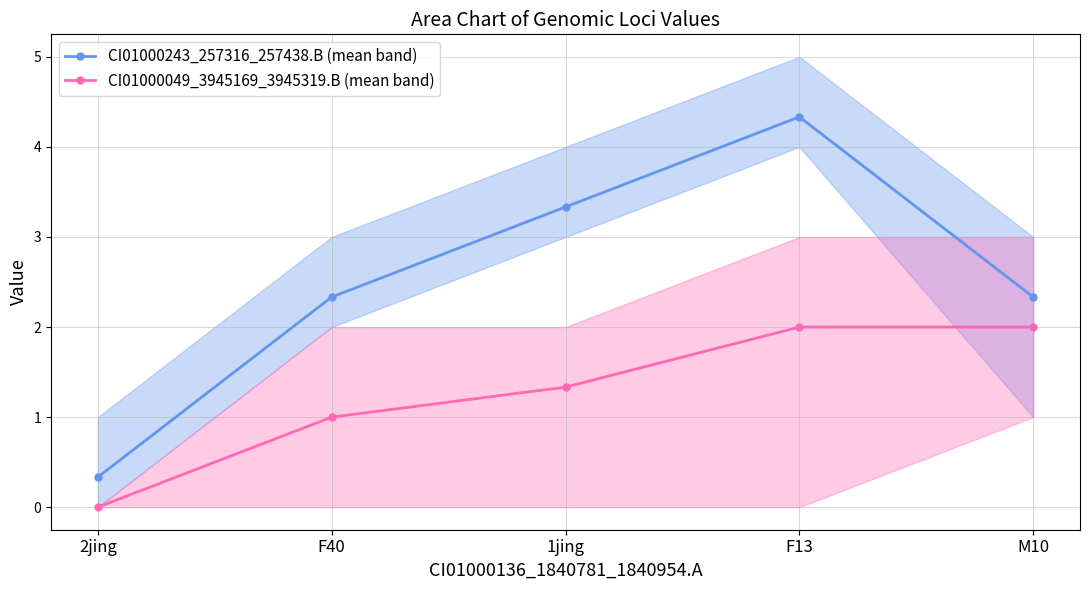

What position from the right is F40?

4